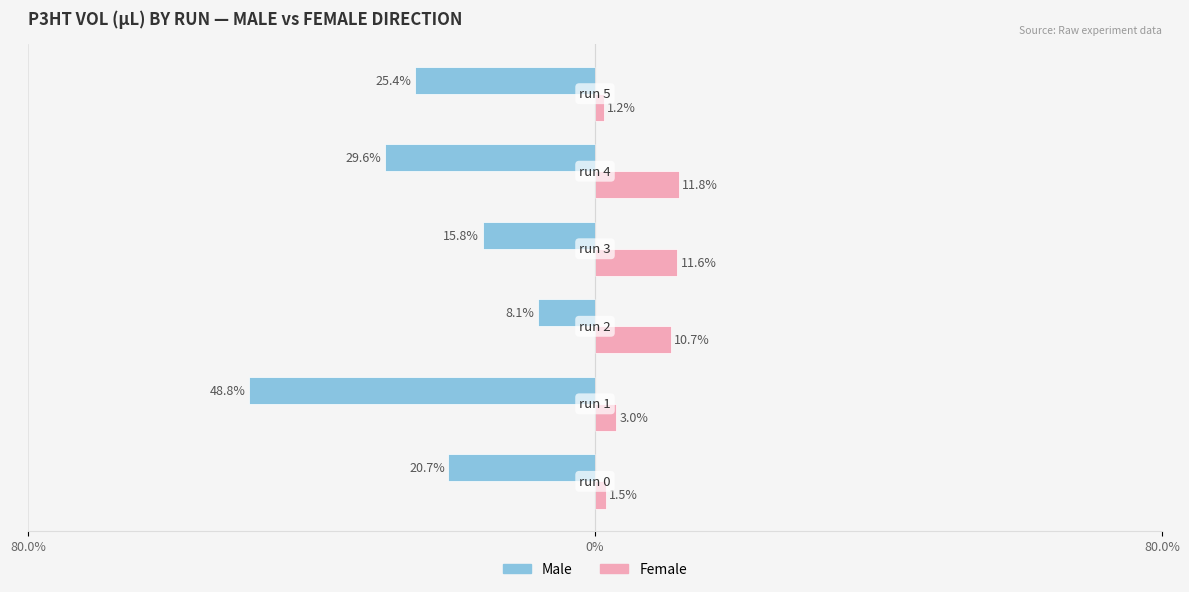

What are all the series names shown in the legend?

Male, Female